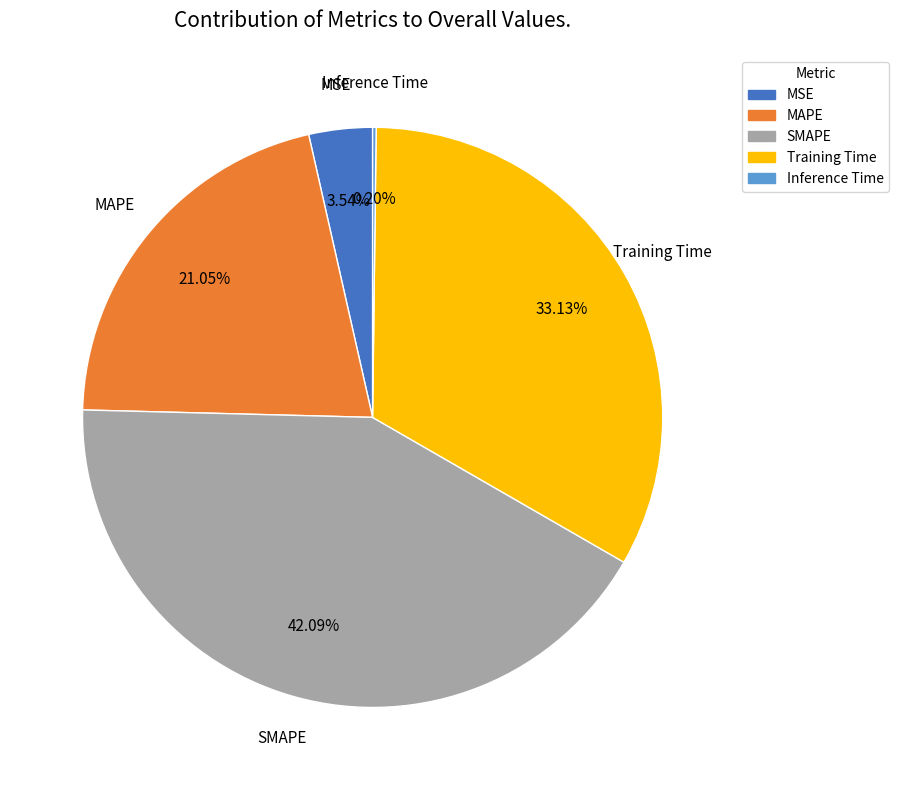

True or false: MSE accounts for 4% of the total.

True